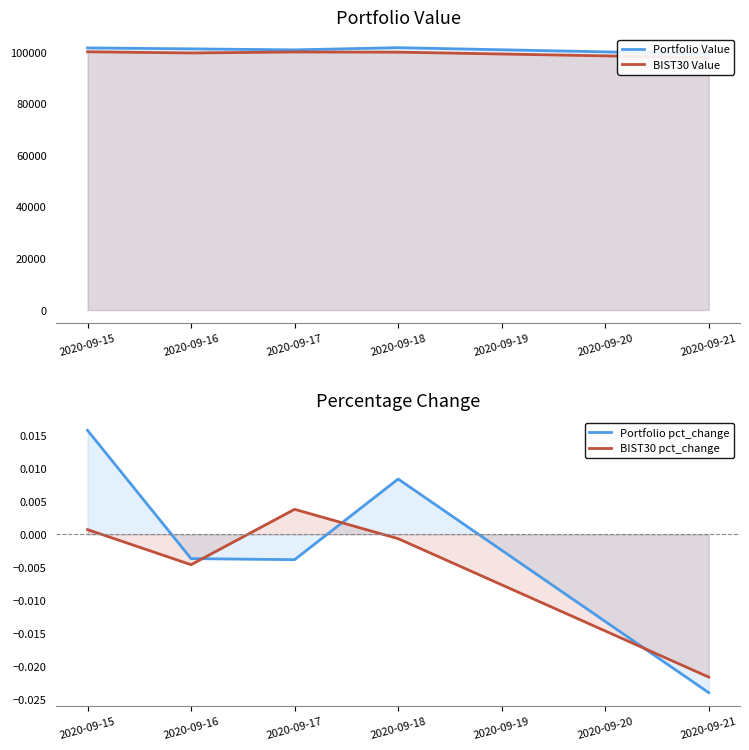

Which has a higher value, 2020-09-15 or 2020-09-16?

2020-09-15